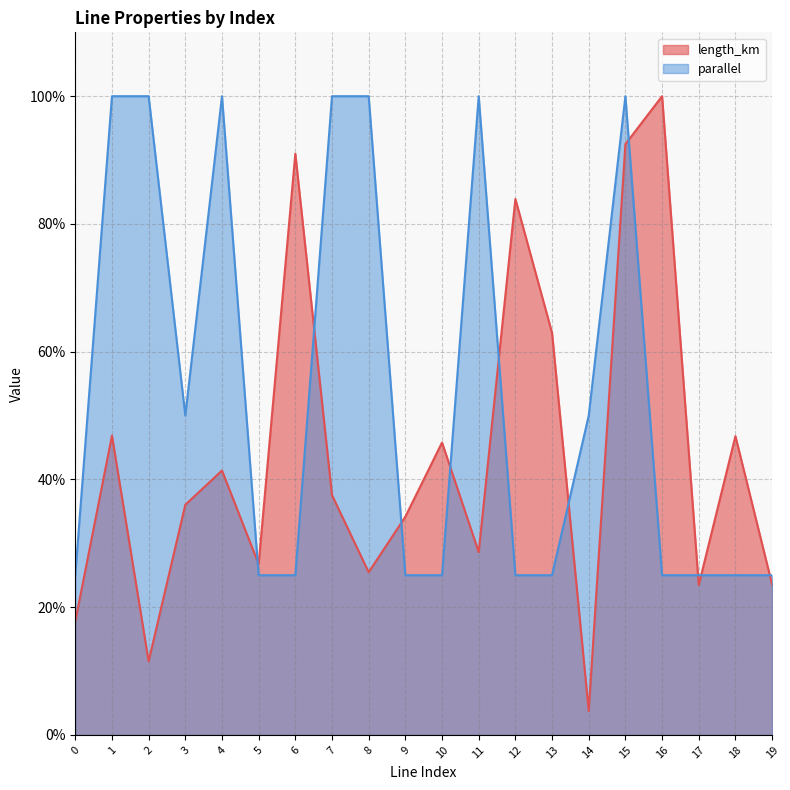

What is the difference between the maximum and second lowest values in the length_km series?

0.9